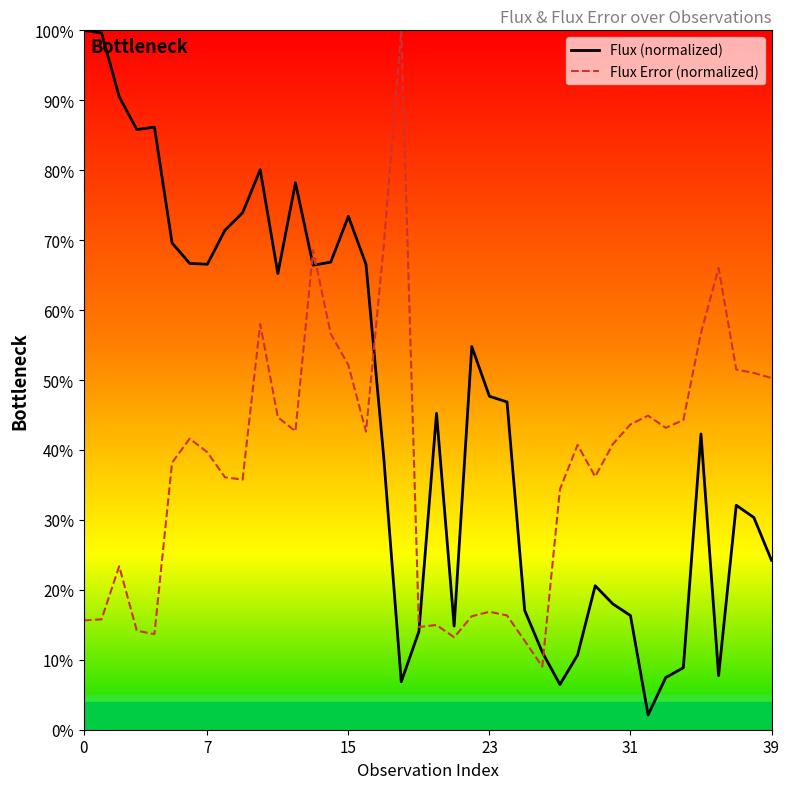

The Flux Error (normalized) series shows 0.6 at 34. True or false?

False